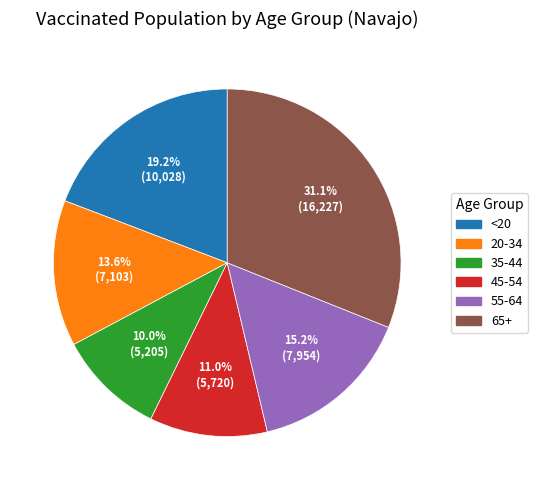

Do 55-64 and 20-34 together represent more than half of the pie?

No